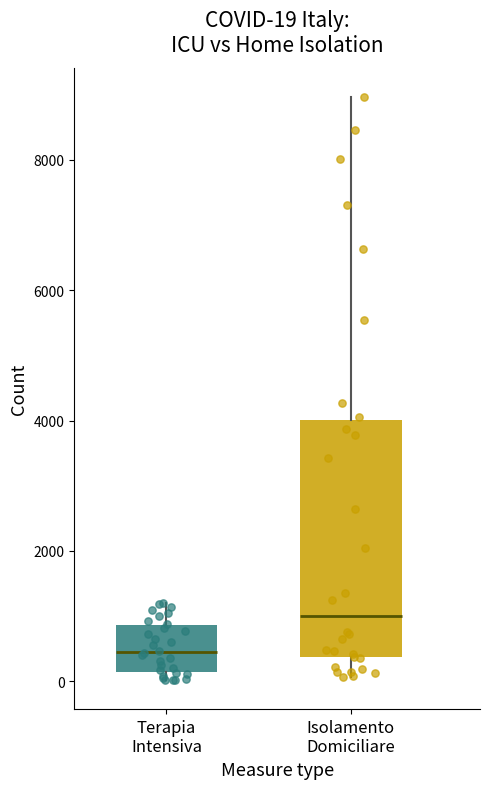

Which box has the highest median line?

Isolamento Domiciliare